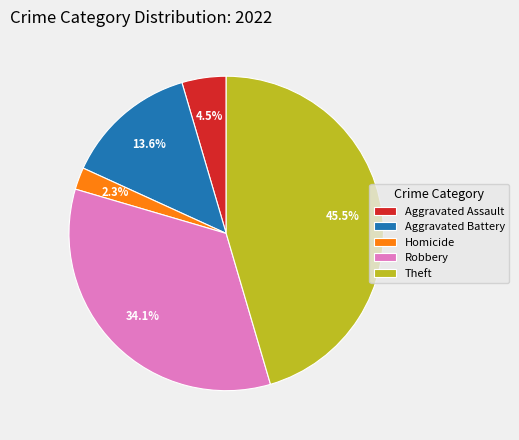

Is Robbery the majority of the pie?

No